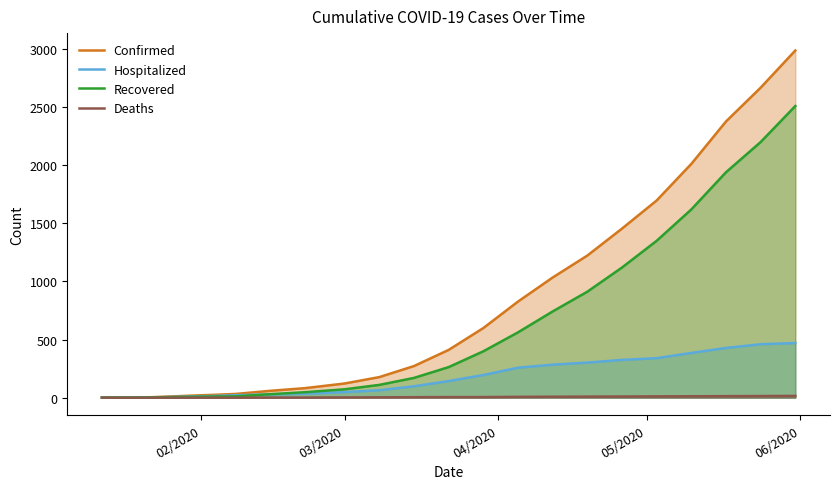

List the series in order of their peak value, lowest first.

Deaths, Hospitalized, Recovered, Confirmed